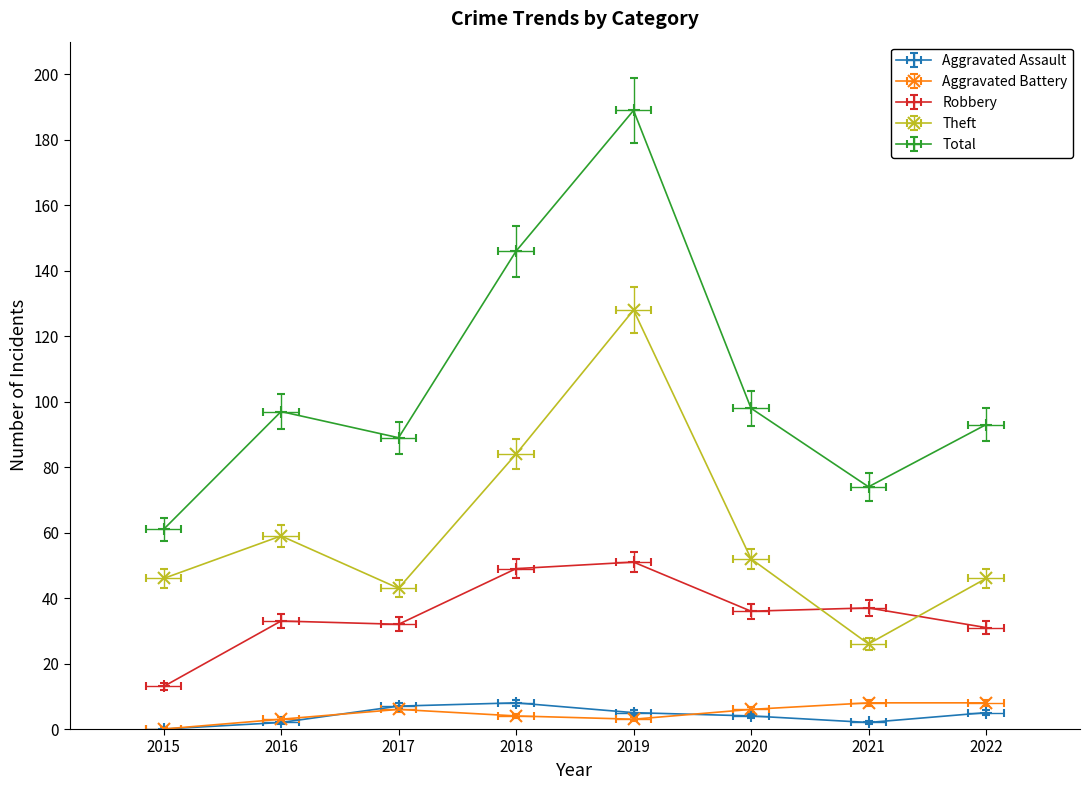

Which series has the largest total across all categories?

Total